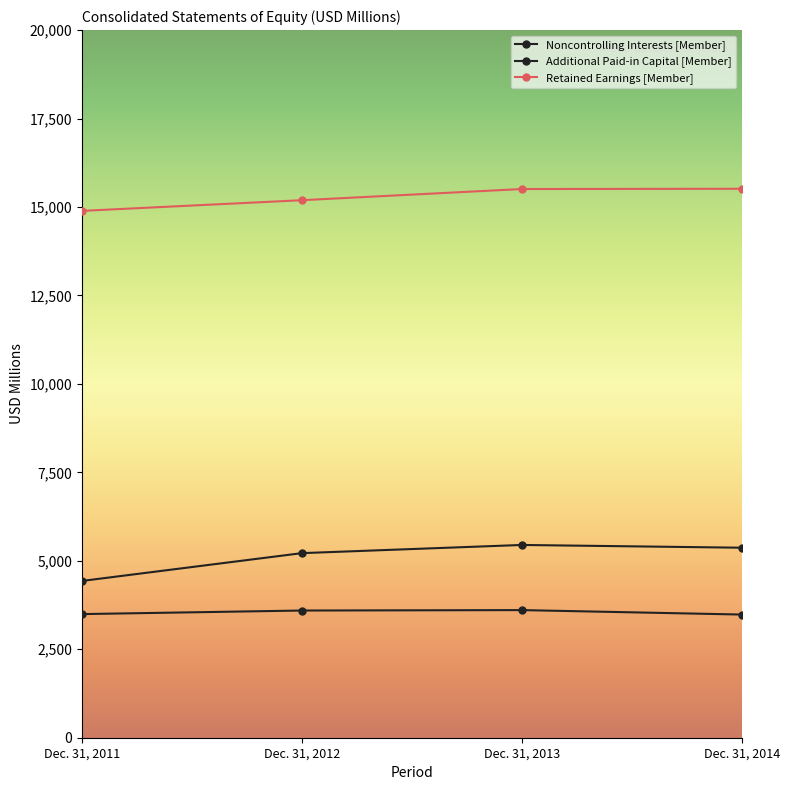

Which series has the largest range (max minus min)?

Noncontrolling Interests [Member]